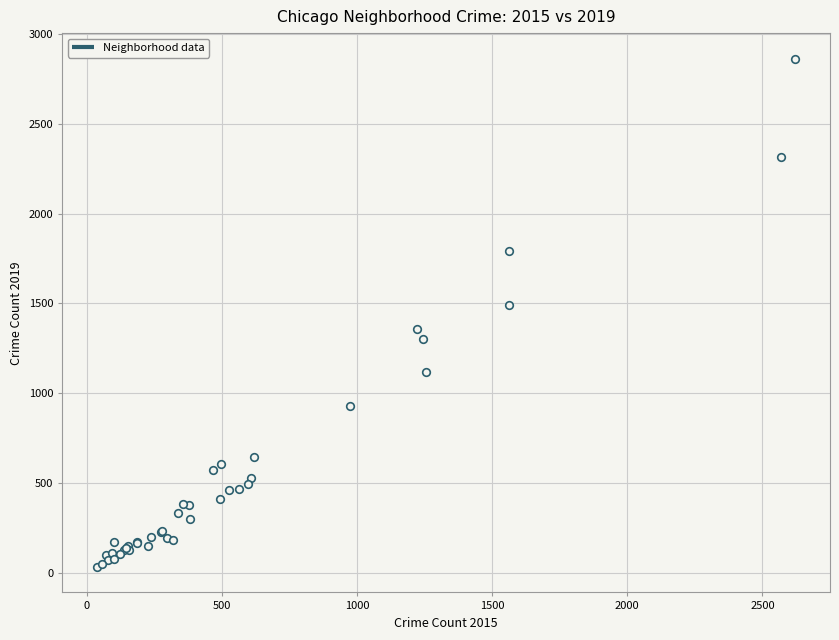

What Y value in the scatter plot is closest to 1448?

1492